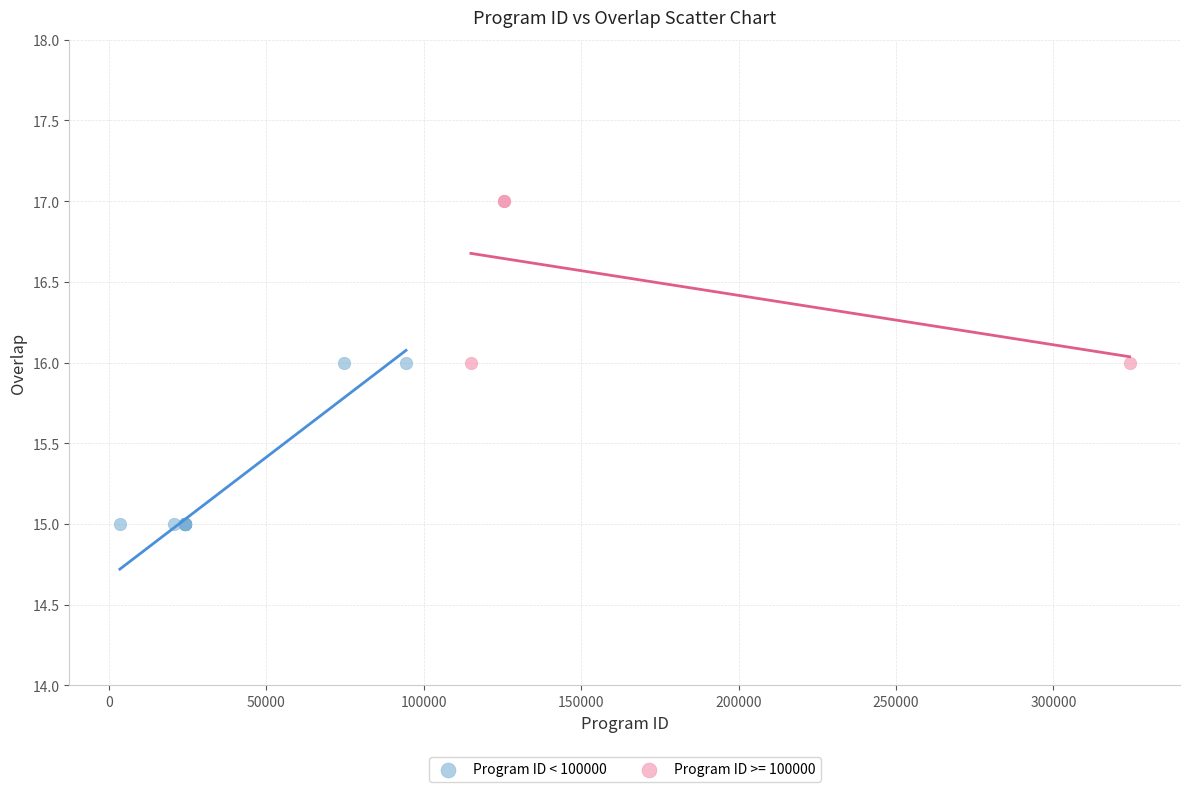

Which series contains the lowest Y value?

Program ID < 100000